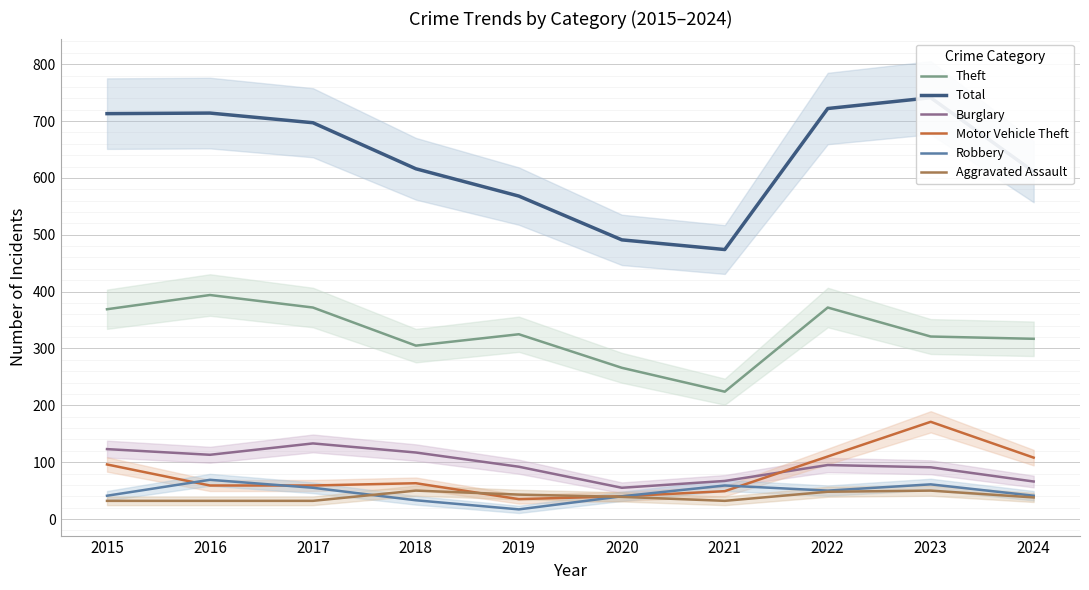

What is the difference between the second highest and minimum values in the Theft series?

148